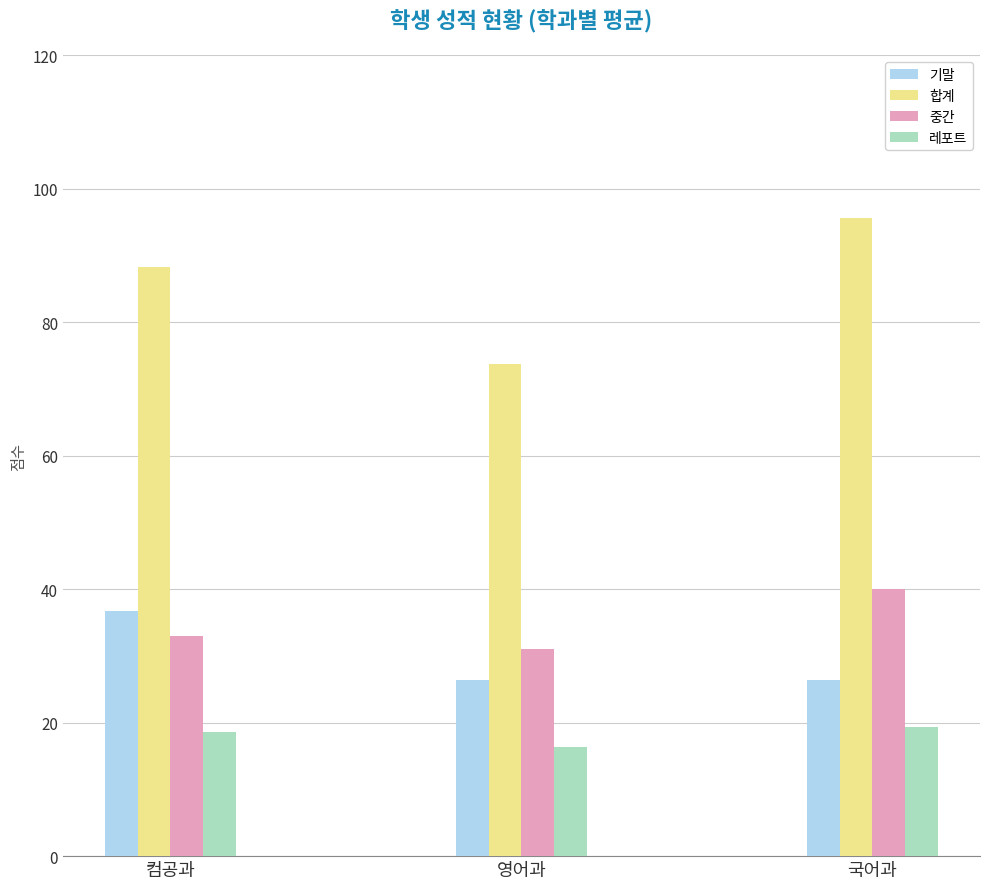

Reading left to right, transcribe all the data shown in this chart.

기말: 컴공과=36.7	영어과=26.3	국어과=26.3
합계: 컴공과=88.3	영어과=73.7	국어과=95.7
중간: 컴공과=33.0	영어과=31.0	국어과=40.0
레포트: 컴공과=18.7	영어과=16.3	국어과=19.3